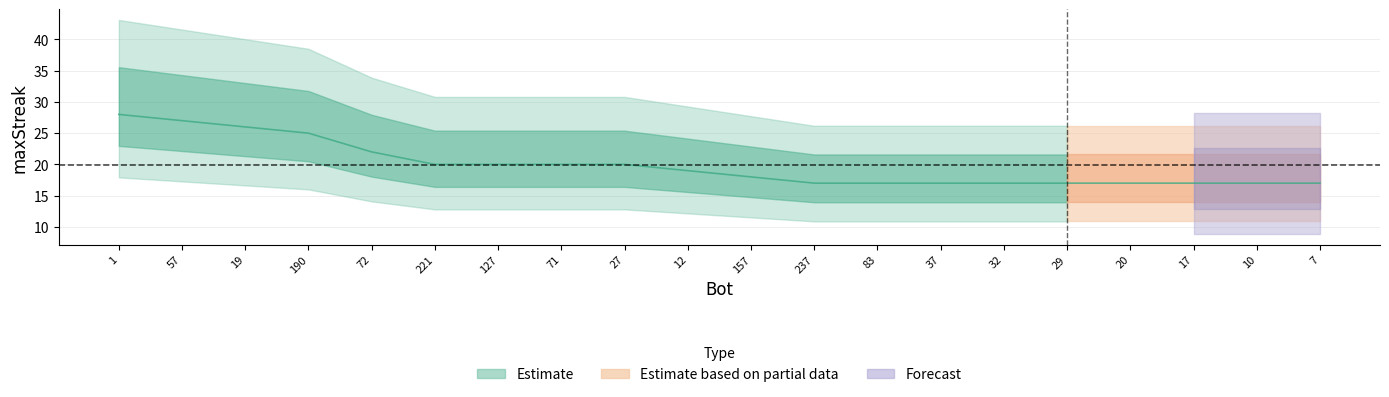

Reading right to left, list all the values displayed in this chart.

7=17	10=17	17=17	20=17	29=17	32=17	37=17	83=17	237=17	157=18	12=19	27=20	71=20	127=20	221=20	72=22	190=25	19=26	57=27	1=28